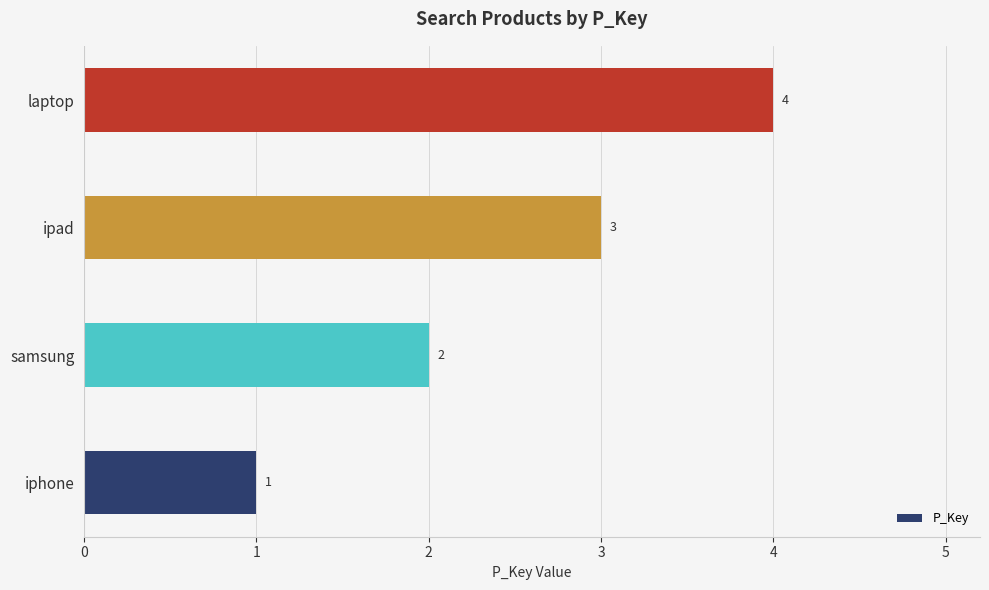

What is the smallest value displayed?

1